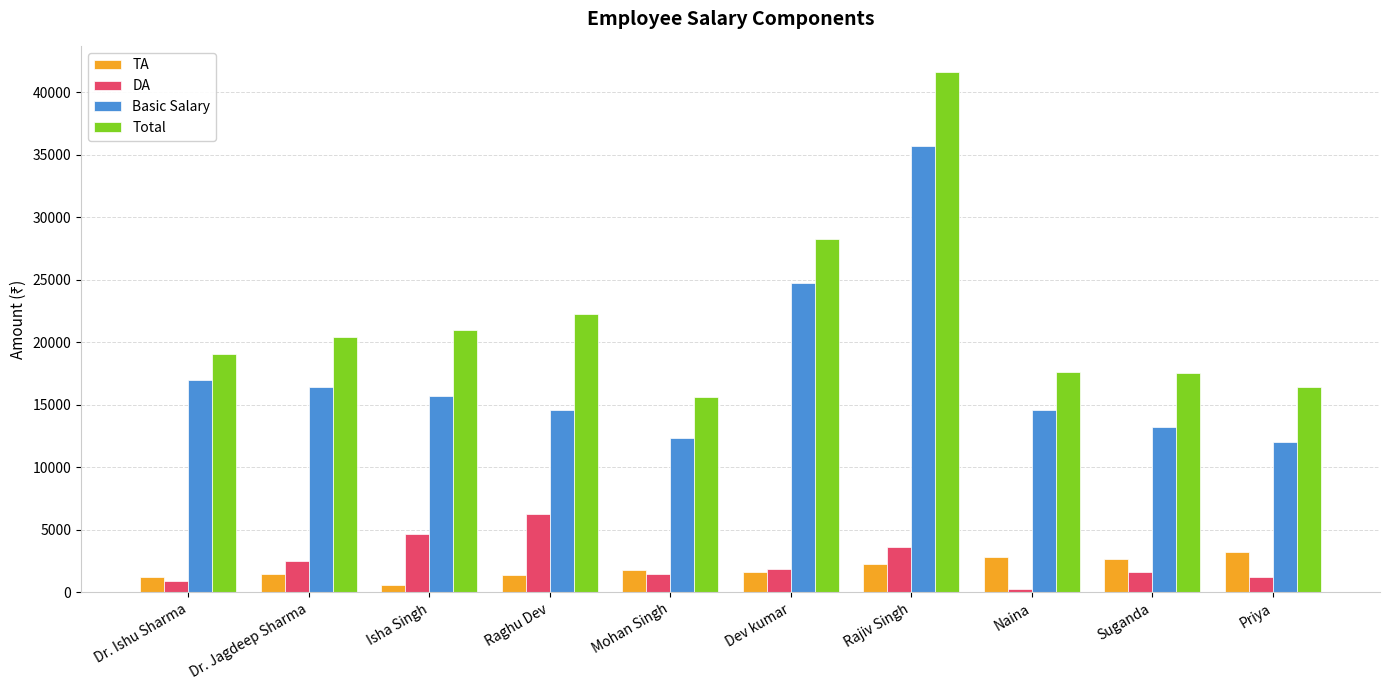

At which label is Basic Salary closest to 23866?

Dev kumar